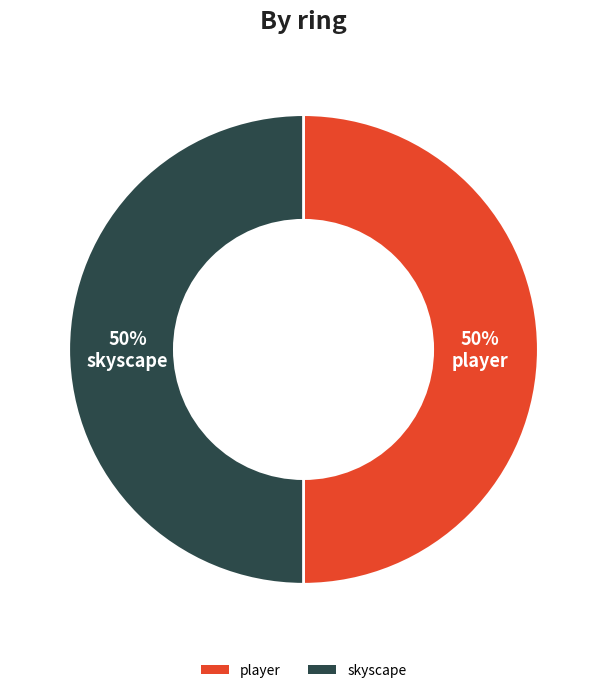

Combined, do player and skyscape account for over 50%?

Yes